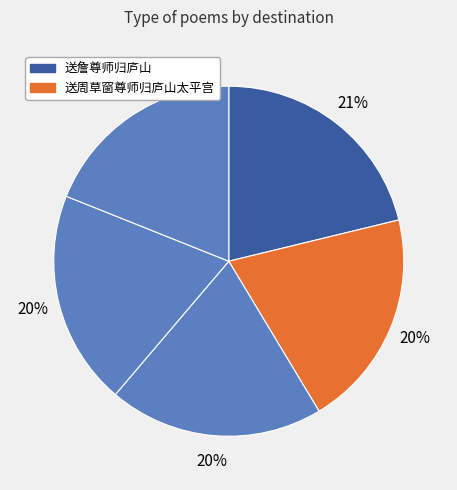

Is there a majority slice in this chart?

No